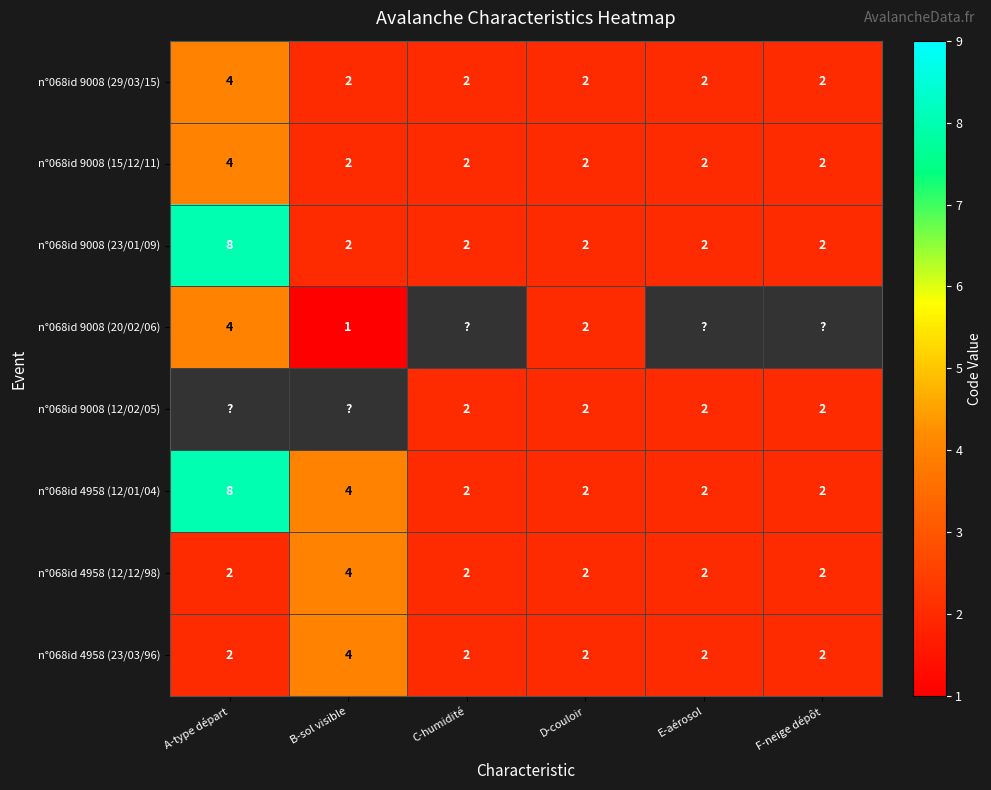

Which category has the highest value in the n°068id 4958 (12/01/04) series?

A-type départ